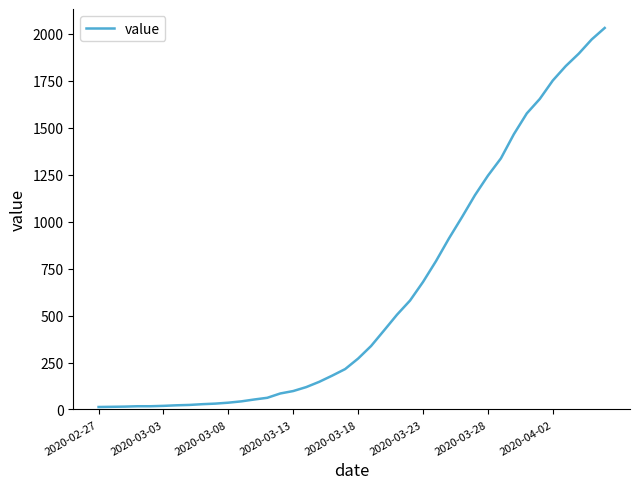

What is the difference between the maximum and minimum values?

2019